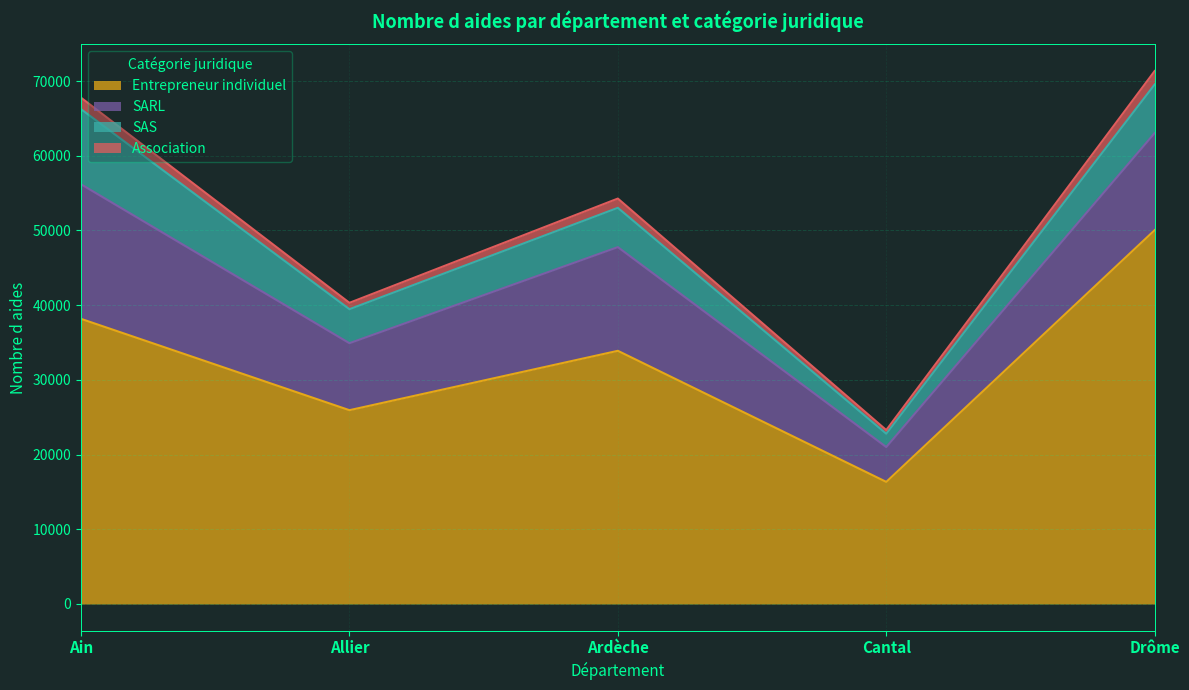

What is the approximate value of Entrepreneur individuel at Ardèche?

33888